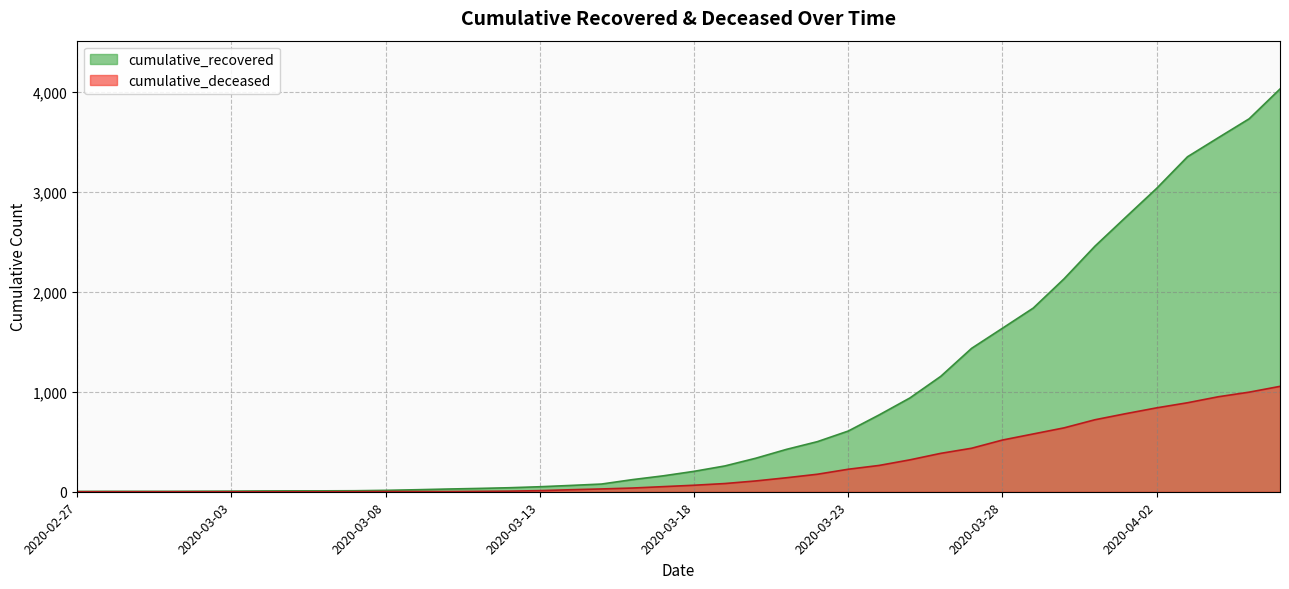

Which series has the largest total across all categories?

cumulative_recovered